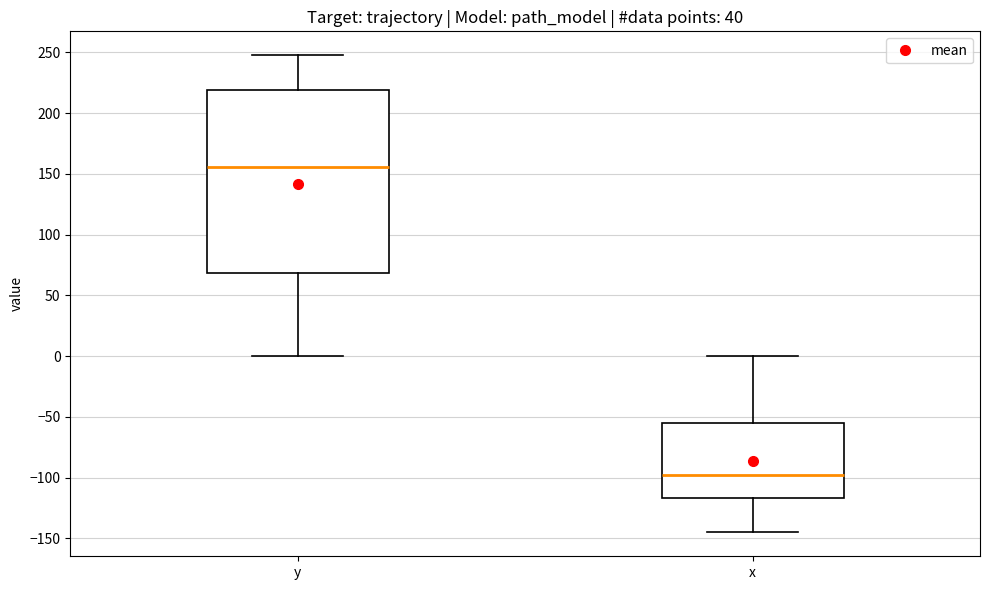

Which box has the lowest median line?

x